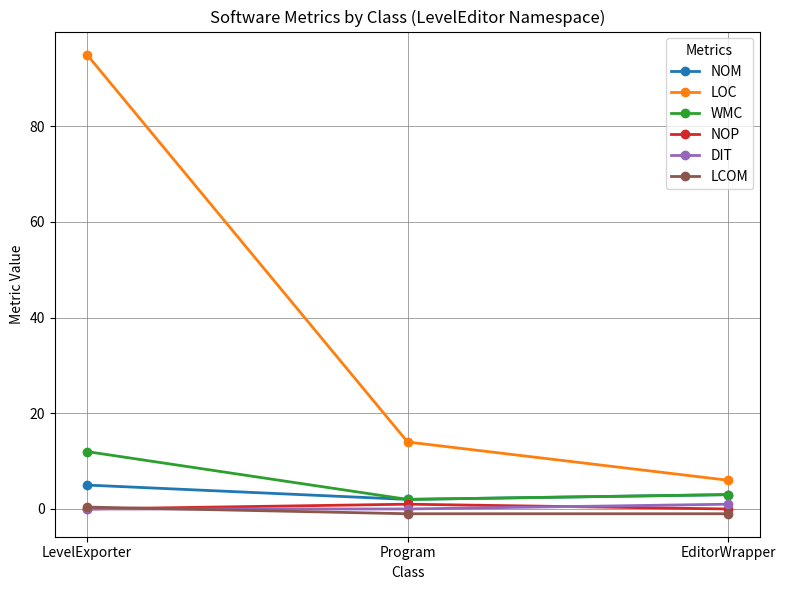

What is the label of the 2nd point from the left?

Program